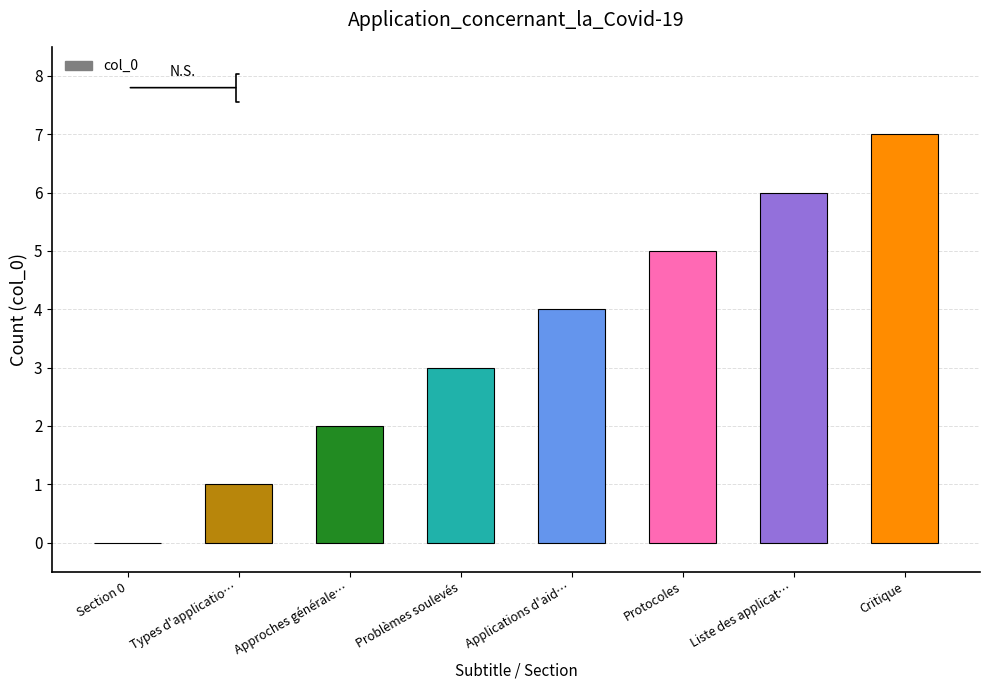

What is the sum of the values at Problèmes soulevés and Critique?

10